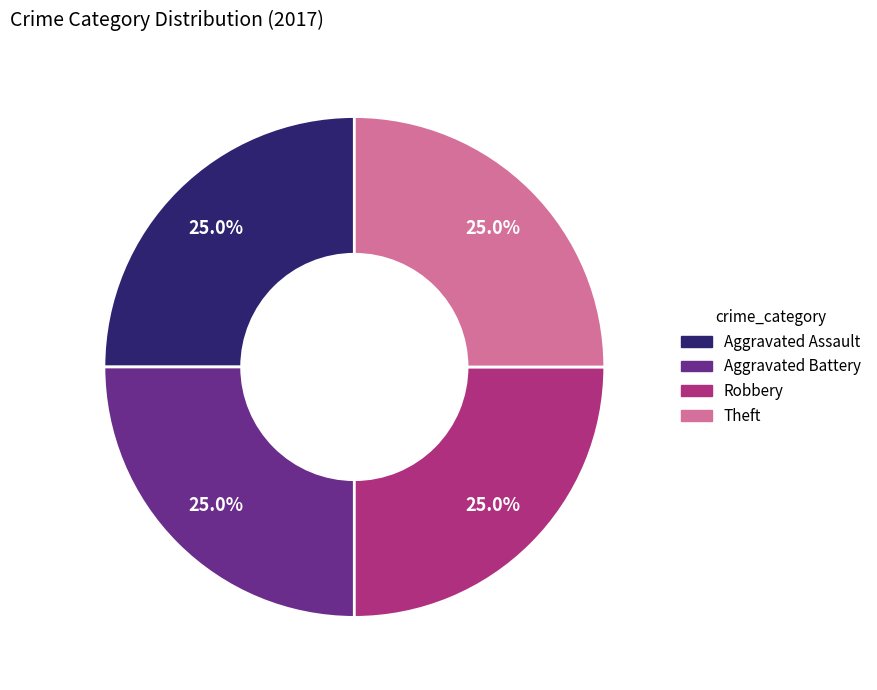

What is the ratio of the value at Aggravated Battery to the value at Theft?

1.0